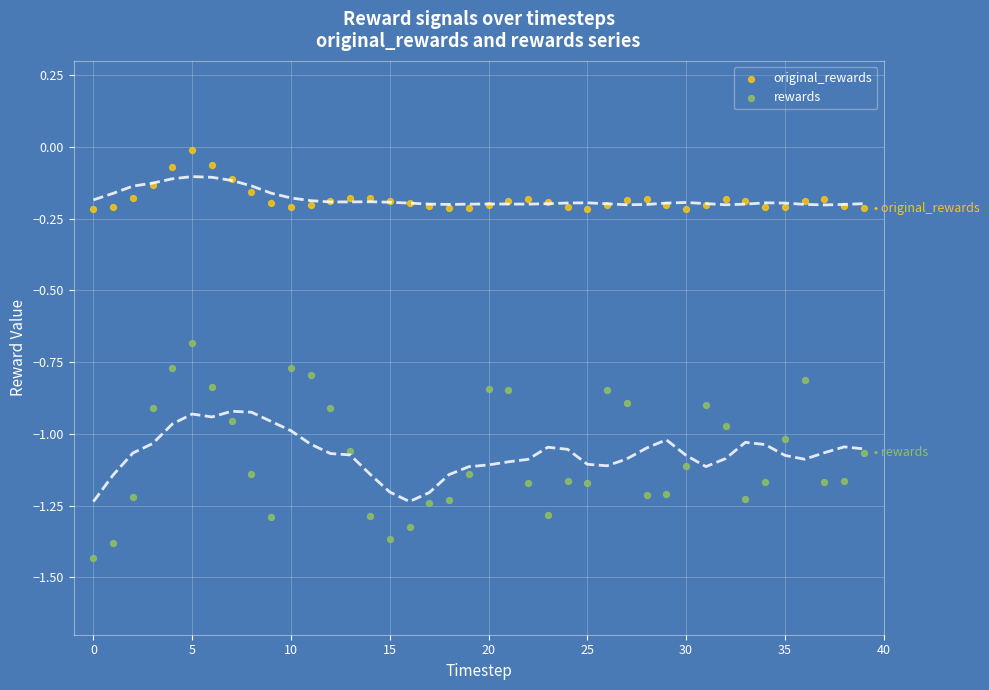

Which series contains the lowest Y value?

rewards